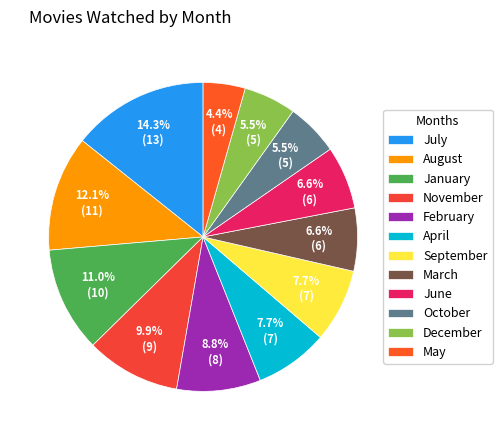

The February slice represents 9% of the pie. True or false?

True